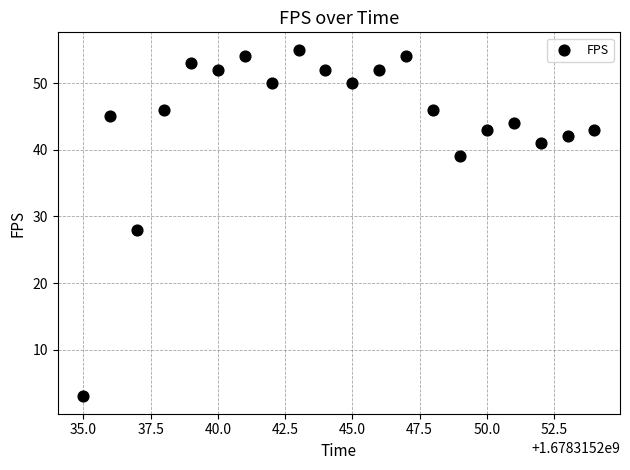

What is the range of X values (max minus min)?

19